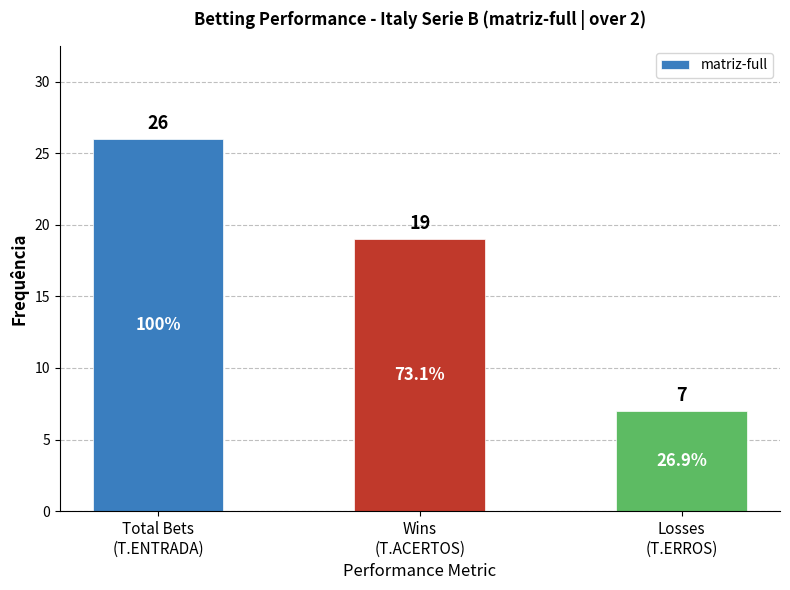

Which label corresponds to the largest value in the chart?

Total Bets
(T.ENTRADA)